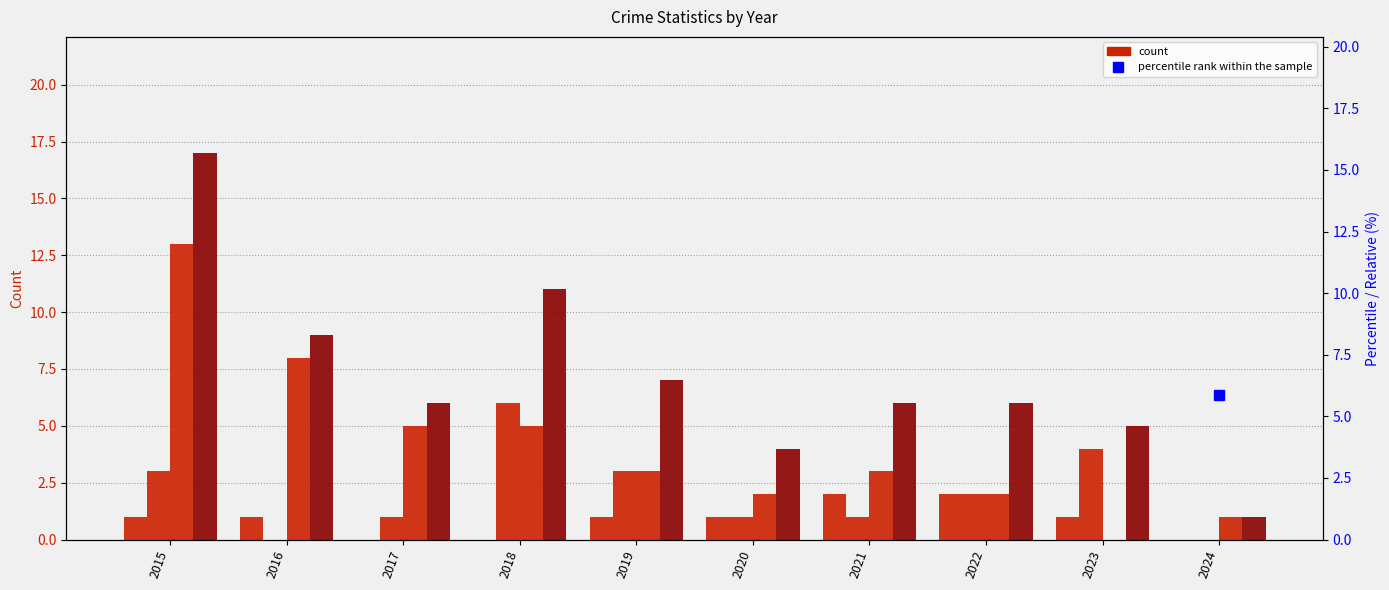

Which series changed the most between 2018 and 2023?

Total